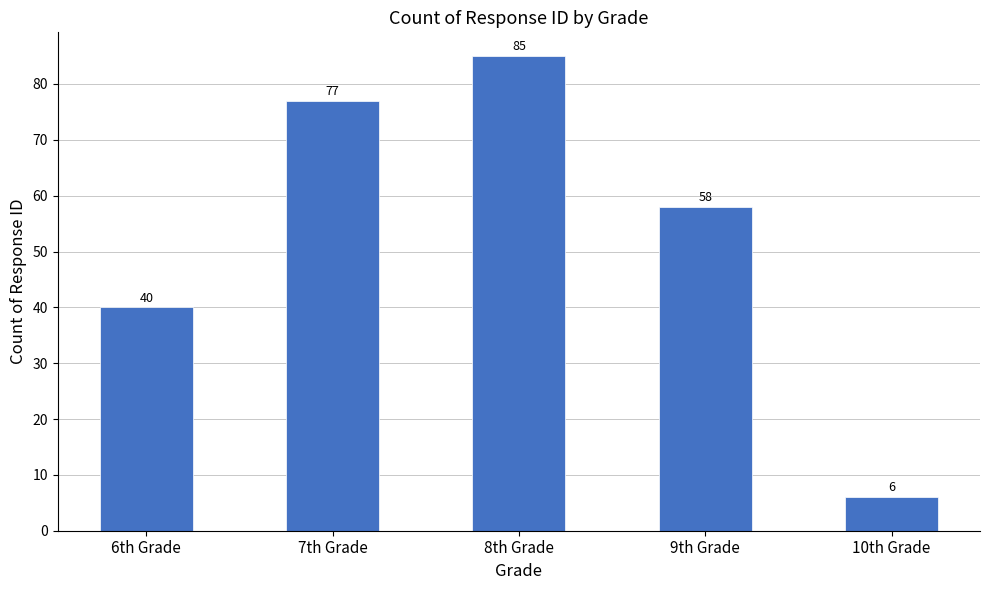

Reading left to right, what are all the values shown in this chart?

40	77	85	58	6